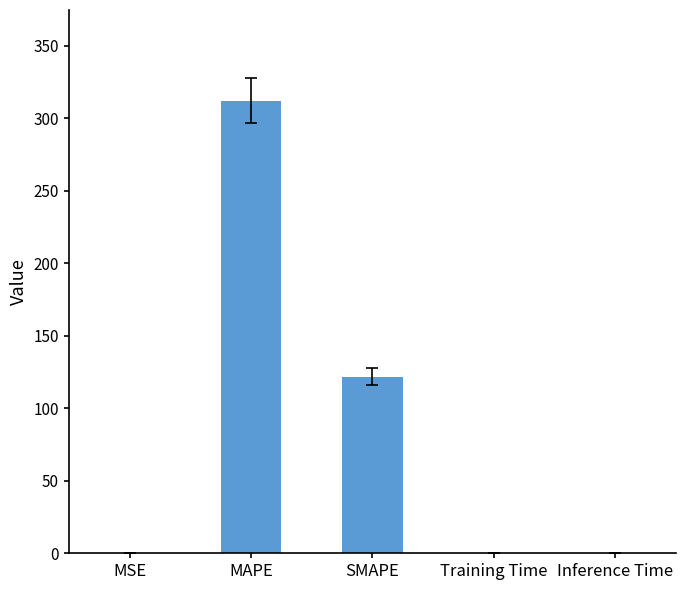

The value at SMAPE is 121.9. True or false?

True